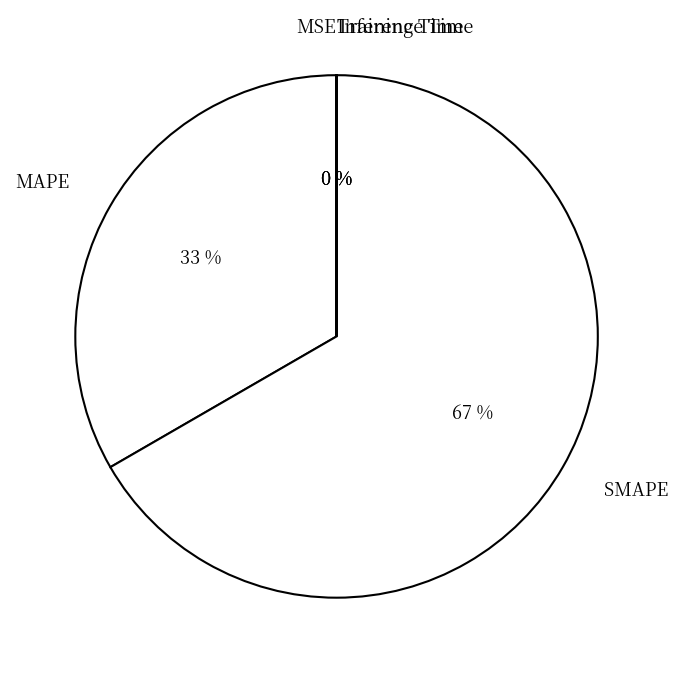

Is SMAPE the majority of the pie?

Yes